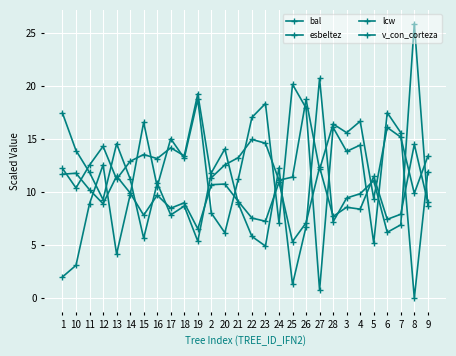

Is this an area chart (filled region under the line)?

No